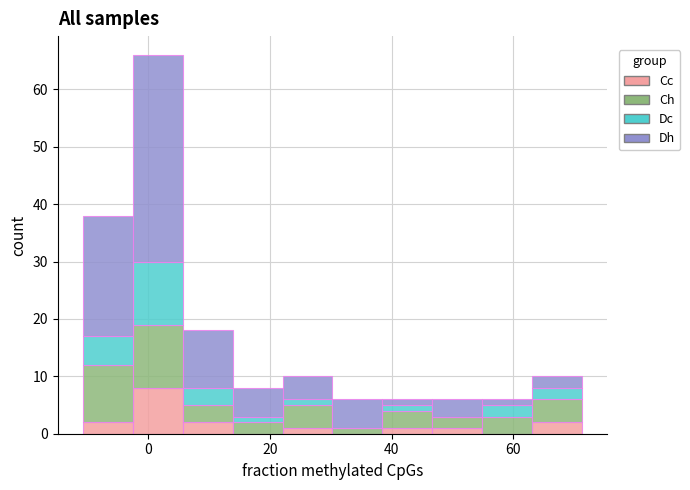

What is the total height of the stacked bar covering 38 to 46 on the x-axis? Neither the bar edges nor the heights are printed on the chart, so give them approximately, as read against the axes.

6